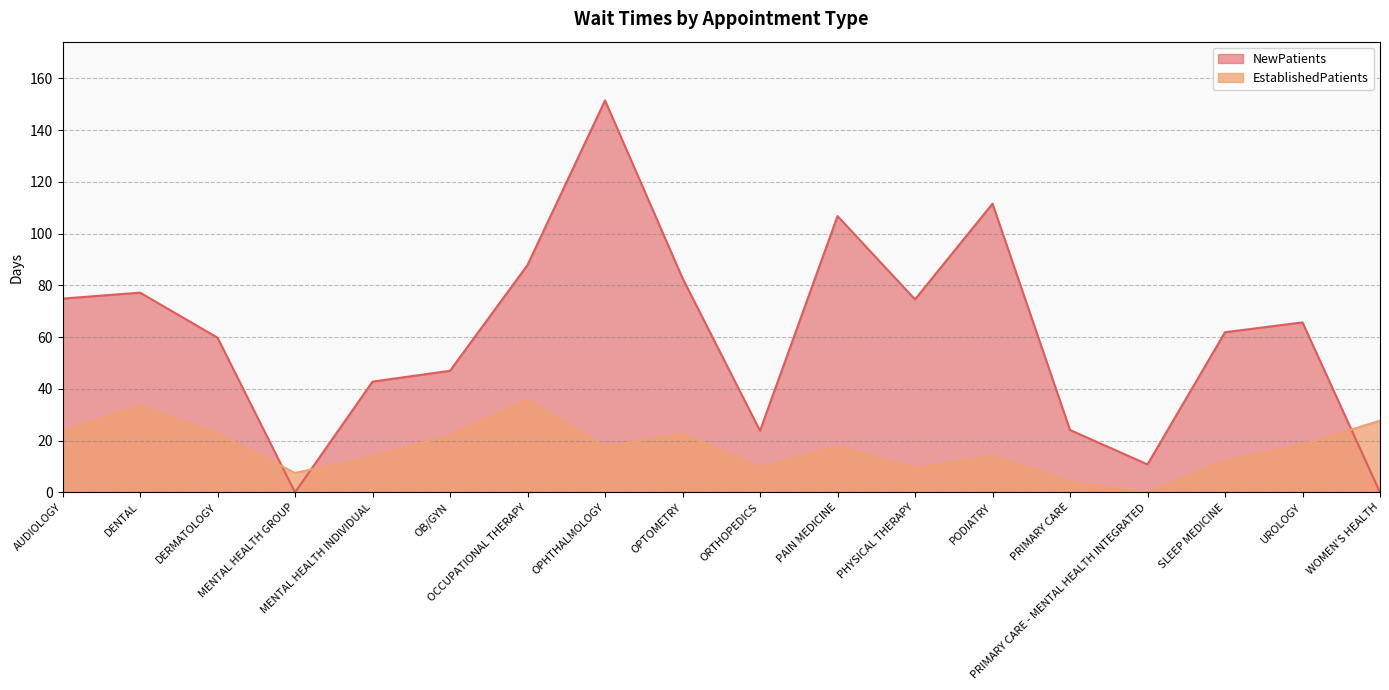

In EstablishedPatients, how many points are lower than both neighbors (excluding endpoints)?

5